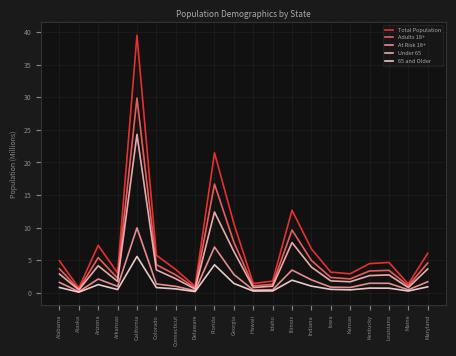

What value does the Total Population series have at Georgia?

10.6